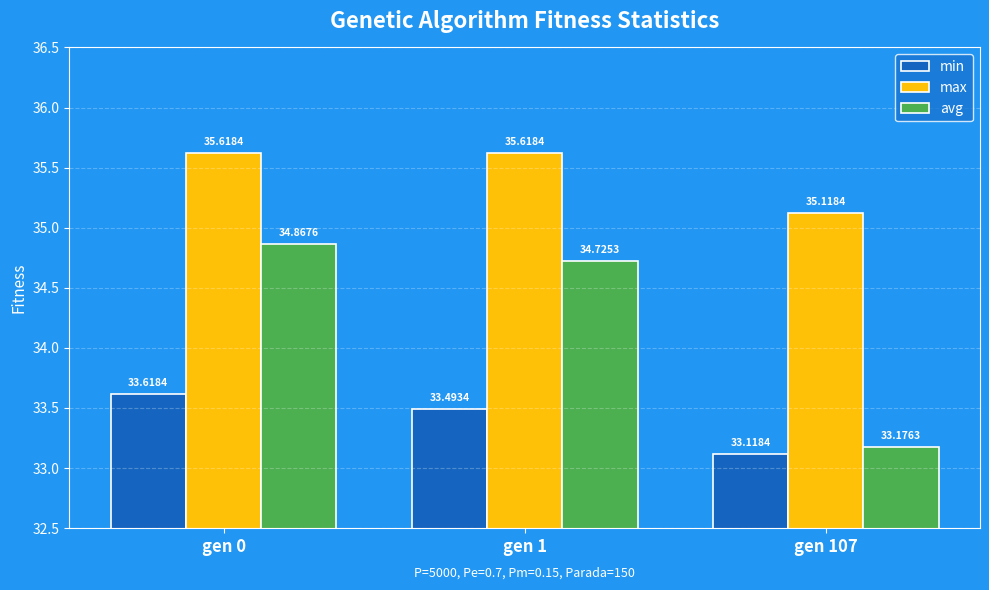

What is the average value of the min series?

33.4